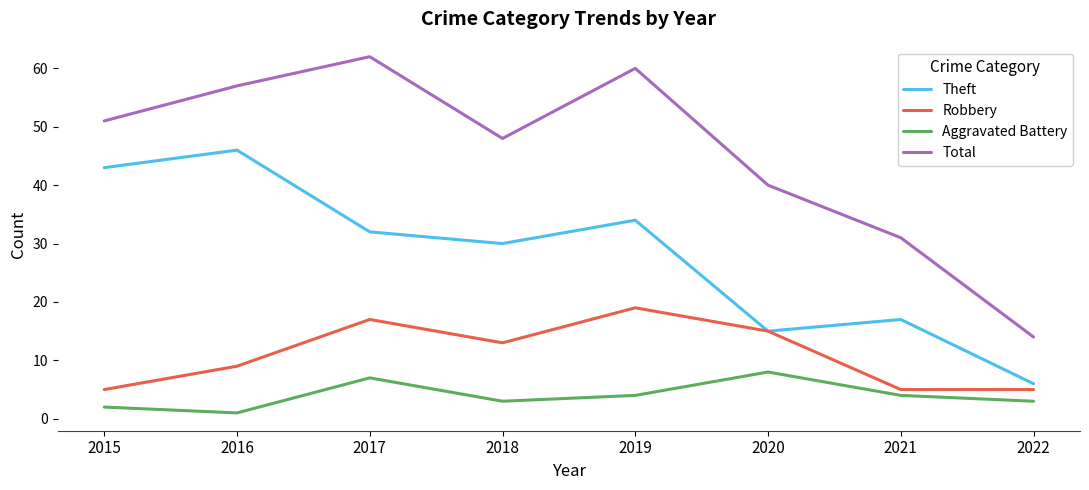

True or false: Robbery has a value of 15 at 2020.

True